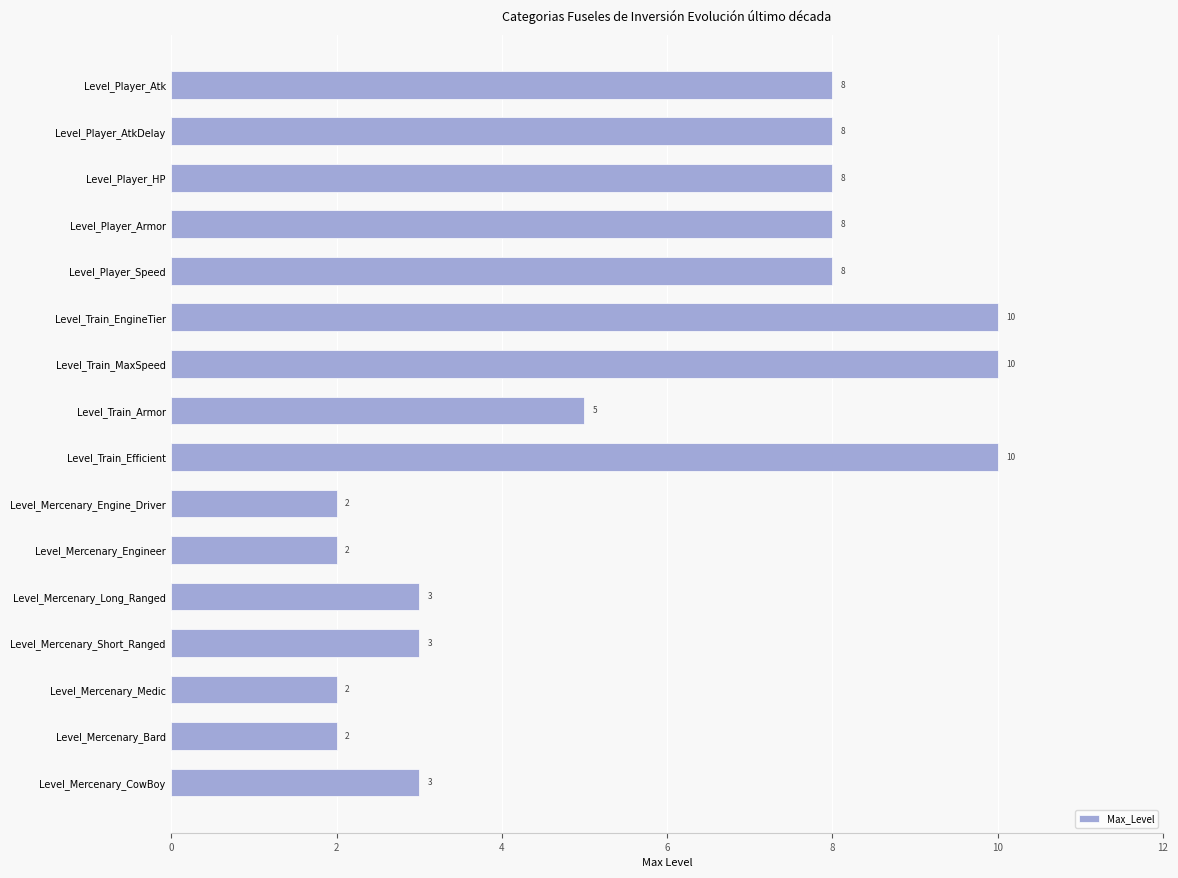

What is the change in value from Level_Player_Armor to Level_Mercenary_Engine_Driver?

-6